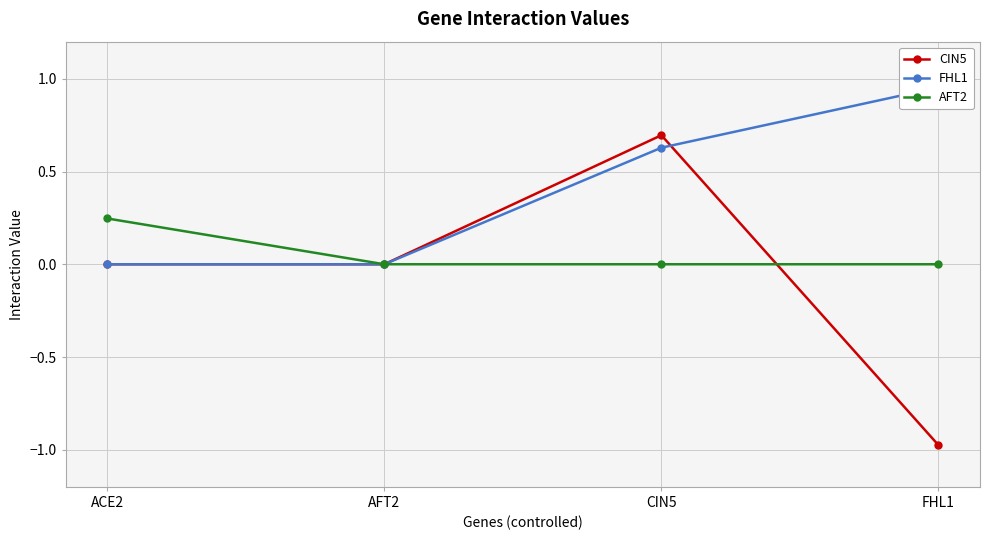

What is the maximum value shown in the chart?

1.0